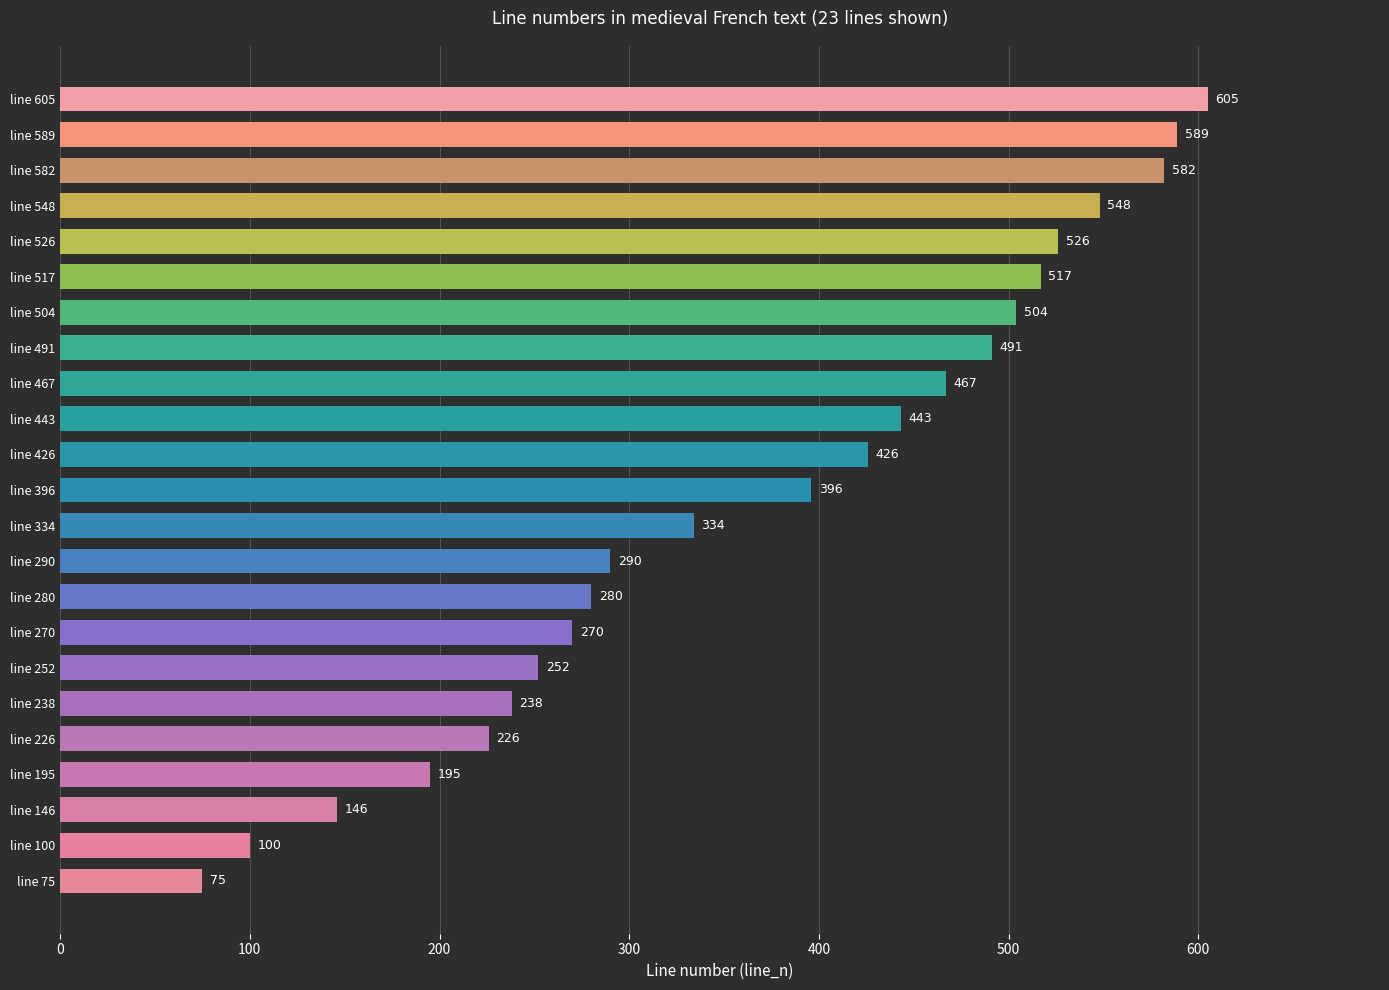

Reading top to bottom, list all the values displayed in this chart.

line 605=605	line 589=589	line 582=582	line 548=548	line 526=526	line 517=517	line 504=504	line 491=491	line 467=467	line 443=443	line 426=426	line 396=396	line 334=334	line 290=290	line 280=280	line 270=270	line 252=252	line 238=238	line 226=226	line 195=195	line 146=146	line 100=100	line 75=75